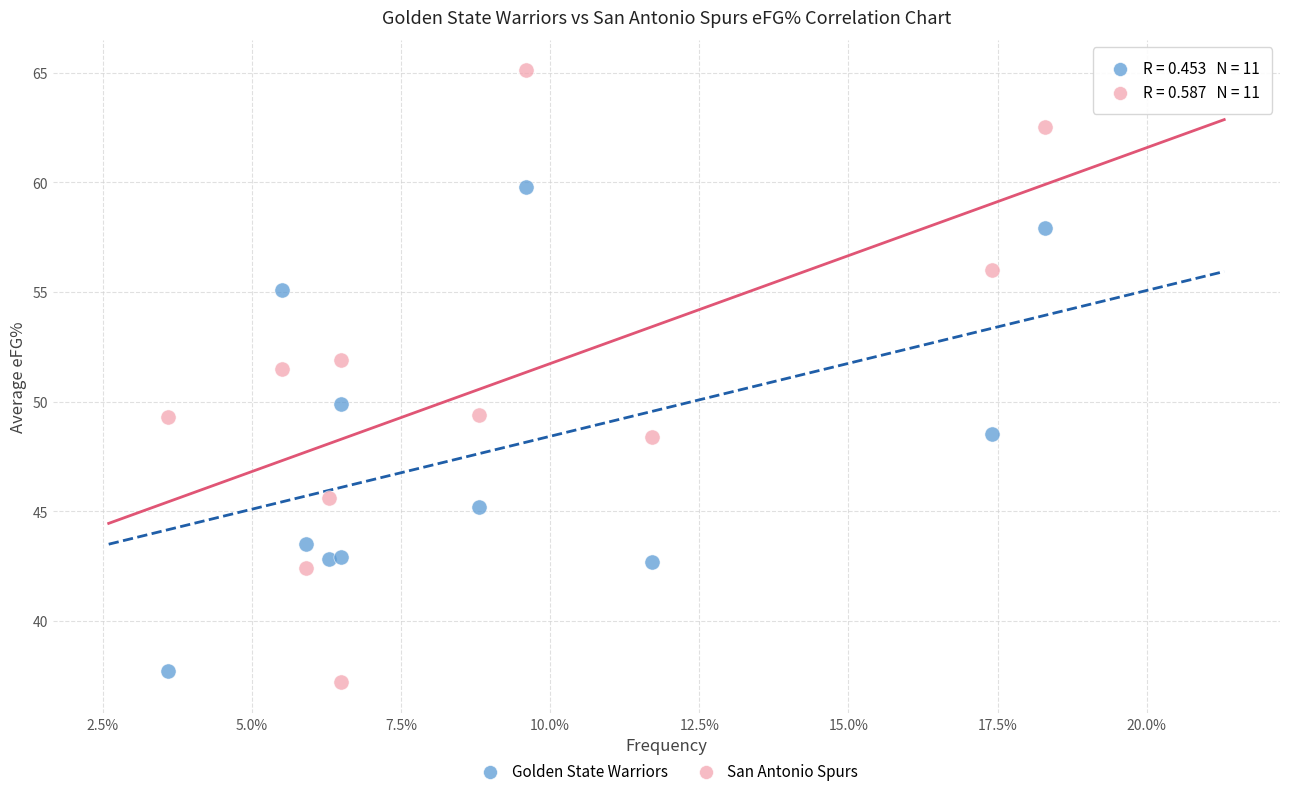

Which series has the widest spread of Y values?

San Antonio Spurs